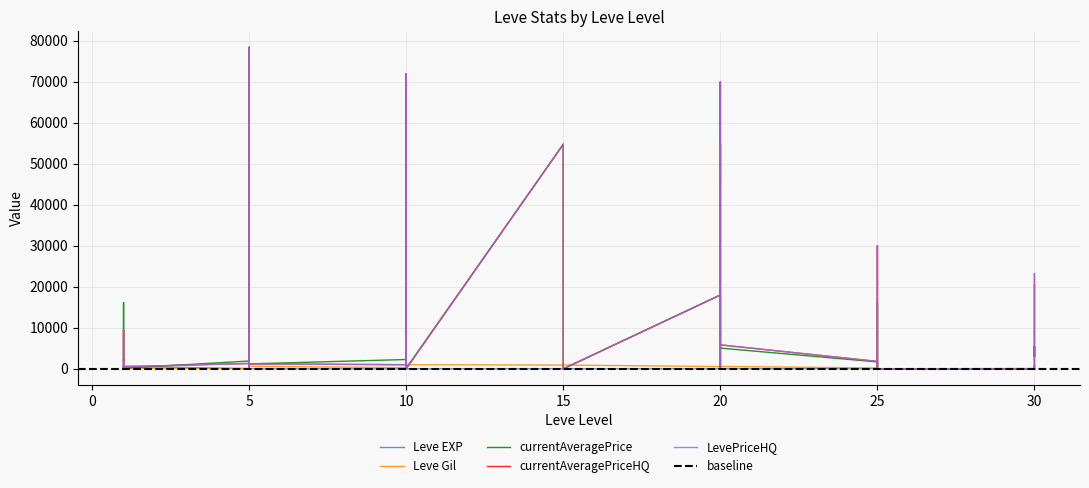

List the labels in order of Leve Gil value, smallest first.

25, 20, 15, 30, 10, 5, 1, 1, 20, 1, 15, 25, 5, 10, 1, 30, 25, 25, 10, 5, 20, 30, 20, 5, 25, 1, 1, 10, 5, 15, 20, 5, 10, 15, 15, 30, 15, 20, 10, 25